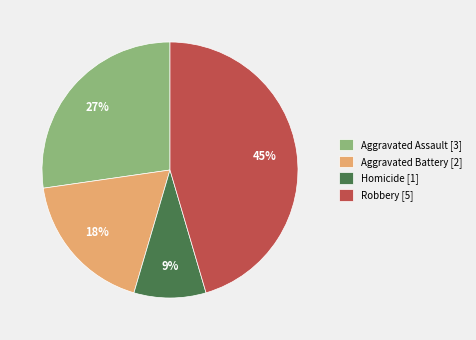

How many segments does this pie chart have?

4